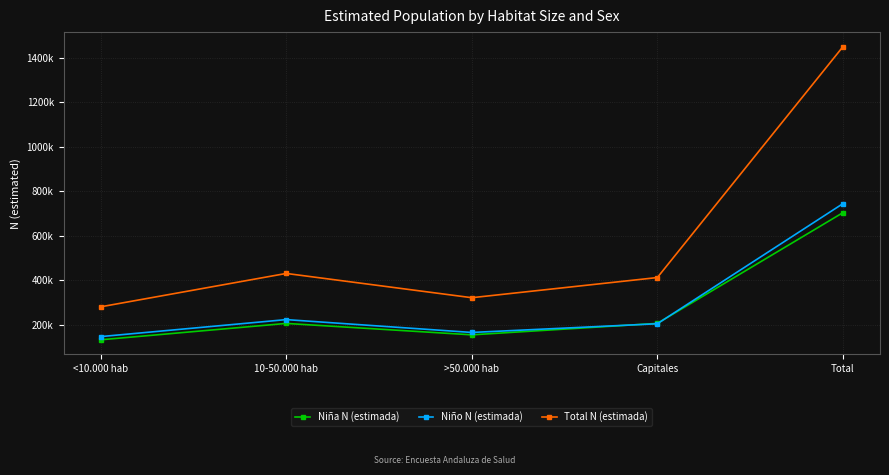

At which label is Niño N (estimada) closest to 446460?

10-50.000 hab